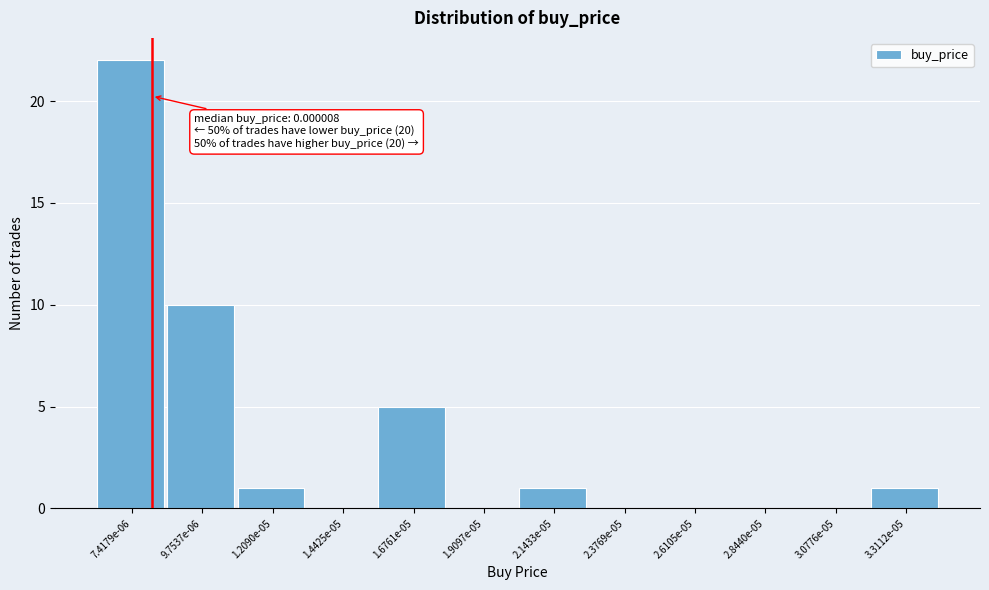

Reading left to right, list all the values displayed in this chart.

7.4179e-06=22	9.7537e-06=10	1.2090e-05=1	1.4425e-05=0	1.6761e-05=5	1.9097e-05=0	2.1433e-05=1	2.3769e-05=0	2.6105e-05=0	2.8440e-05=0	3.0776e-05=0	3.3112e-05=1